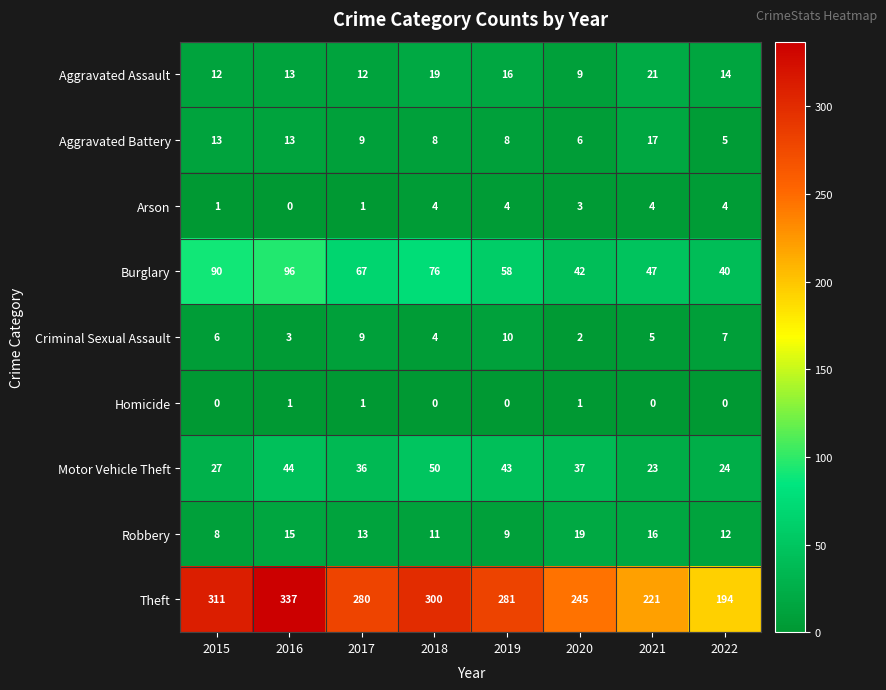

Which series has the widest spread of values?

Theft